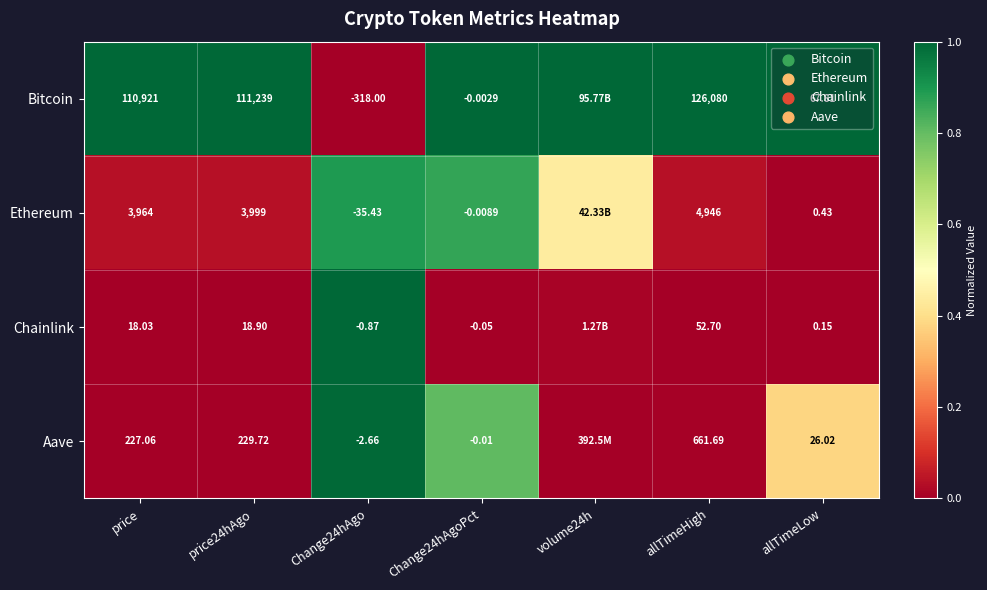

Which has a higher value, Change24hAgoPct or allTimeLow?

Change24hAgoPct